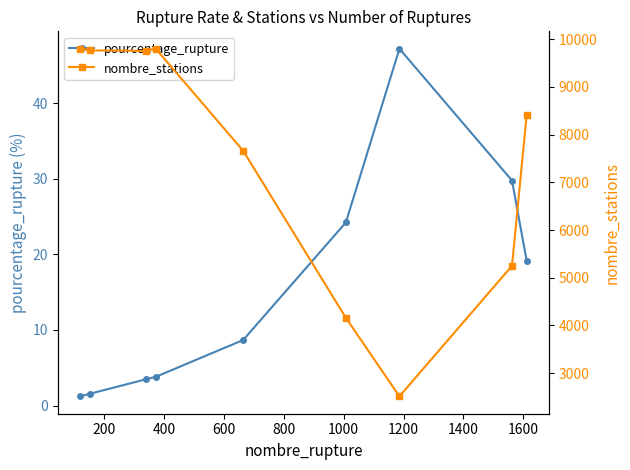

How many lines are shown in the chart?

2